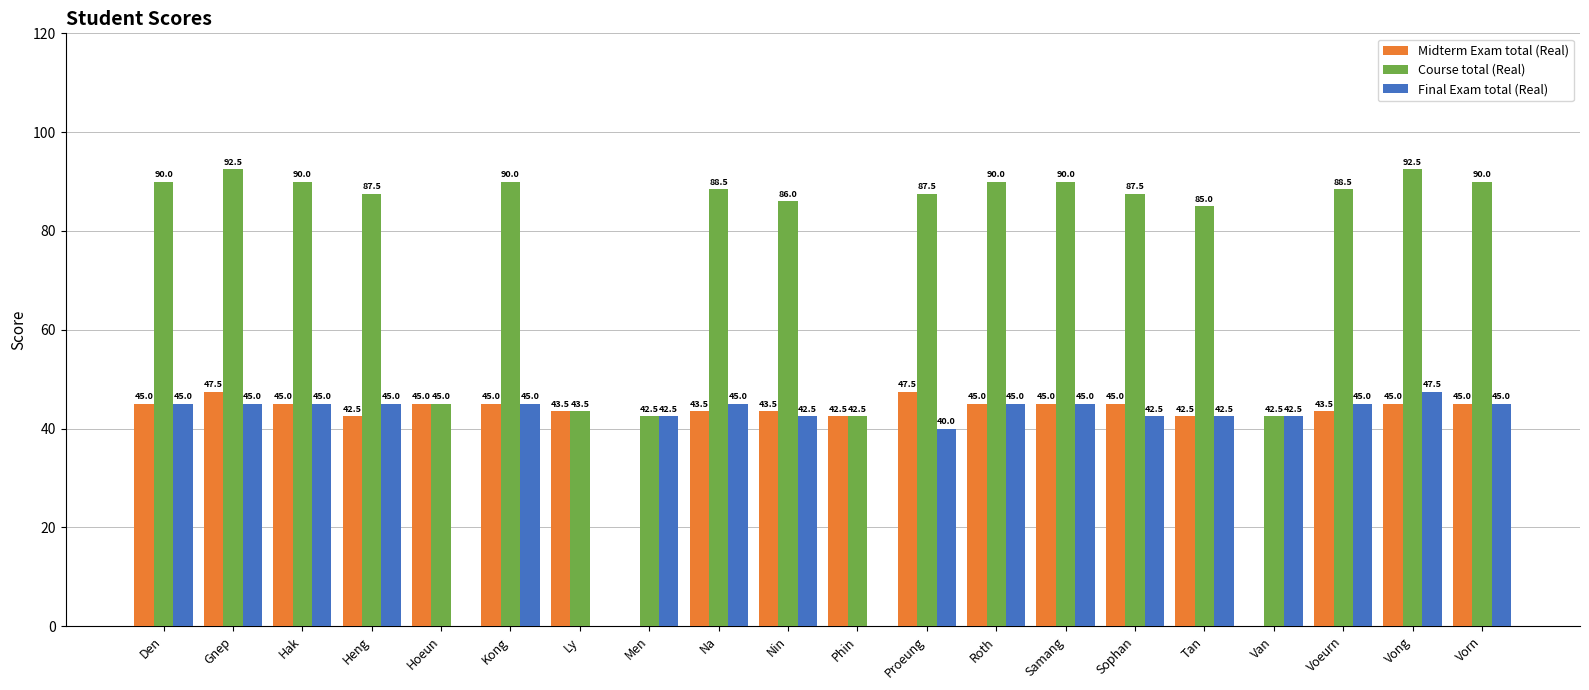

Does the chart contain stacked bars?

No